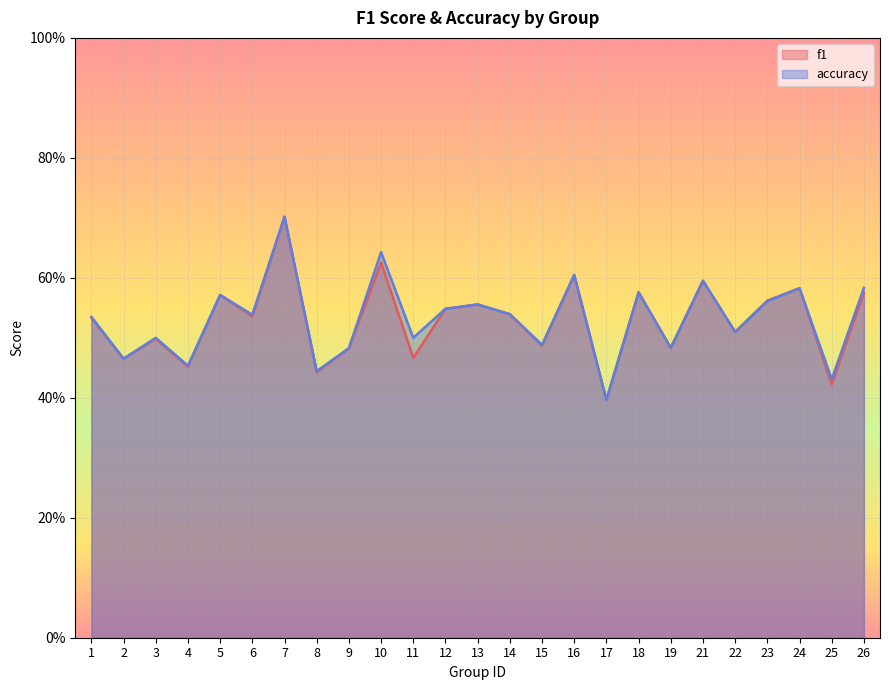

Reading left to right, transcribe all the data shown in this chart.

f1: 0.5	0.5	0.5	0.5	0.6	0.5	0.7	0.4	0.5	0.6	0.5	0.5	0.6	0.5	0.5	0.6	0.4	0.6	0.5	0.6	0.5	0.6	0.6	0.4	0.6
accuracy: 0.5	0.5	0.5	0.5	0.6	0.5	0.7	0.4	0.5	0.6	0.5	0.5	0.6	0.5	0.5	0.6	0.4	0.6	0.5	0.6	0.5	0.6	0.6	0.4	0.6